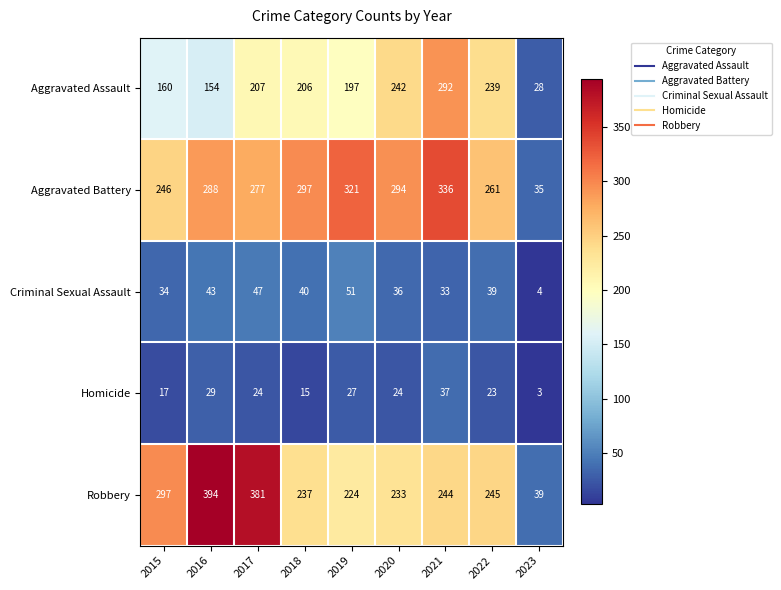

At which category does the chart reach its peak across all series?

2016